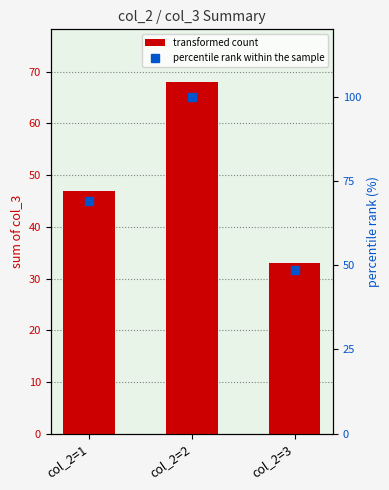

How many values in the percentile rank within the sample series exceed 69?

2